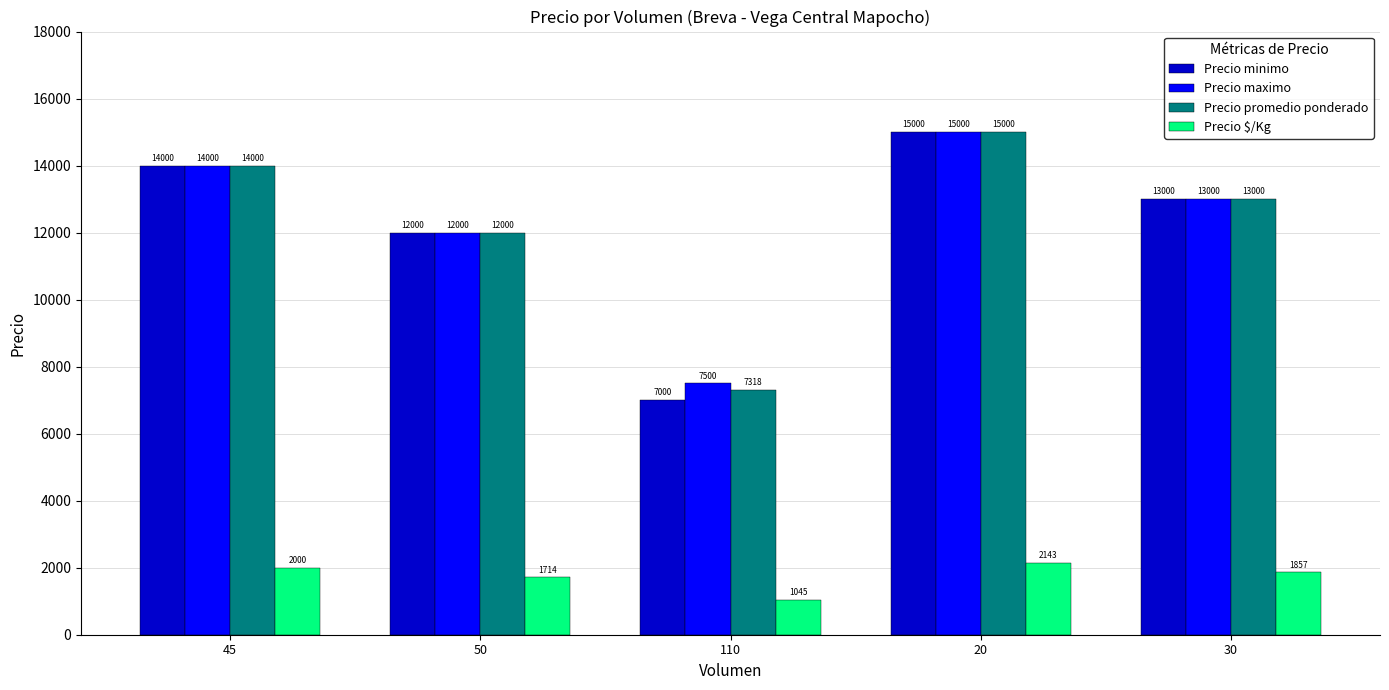

How many data points in Precio minimo are less than 13000?

2